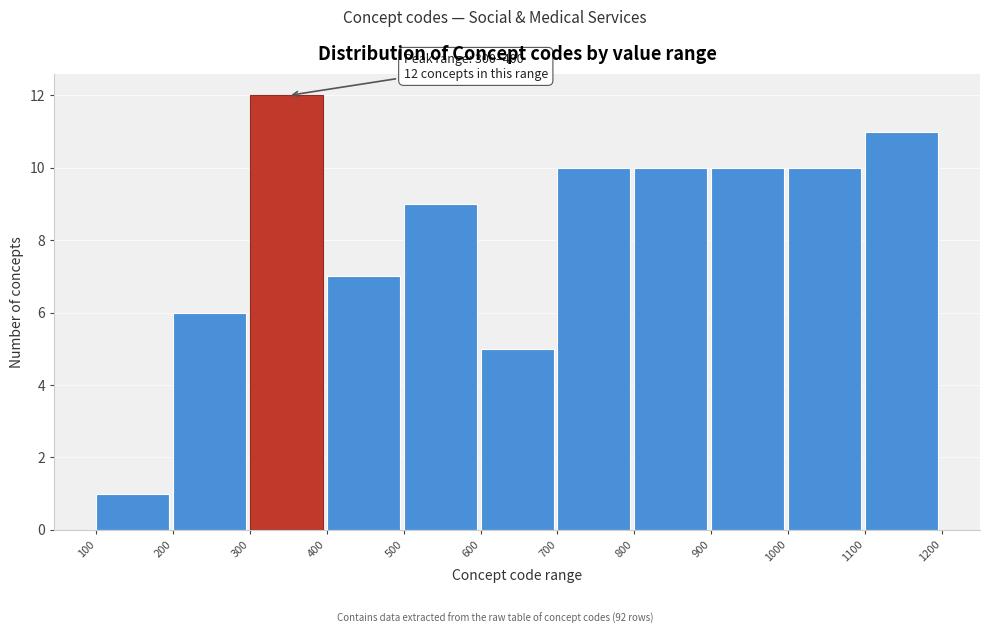

Over which range of the x-axis is the bar tallest?

300 to 400